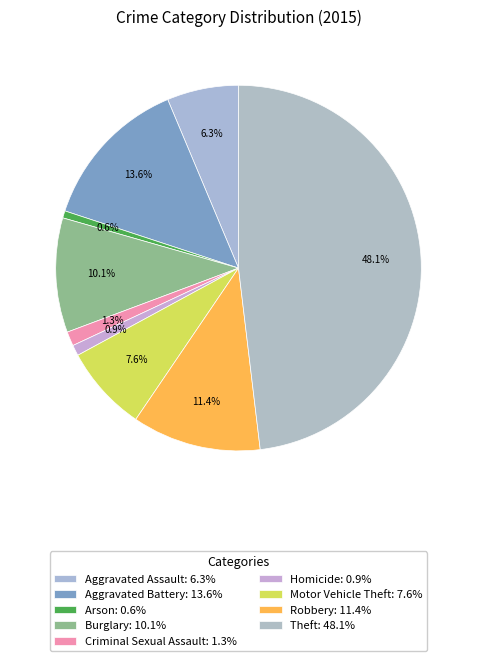

To the nearest percent, what percentage of the pie is Theft?

48%